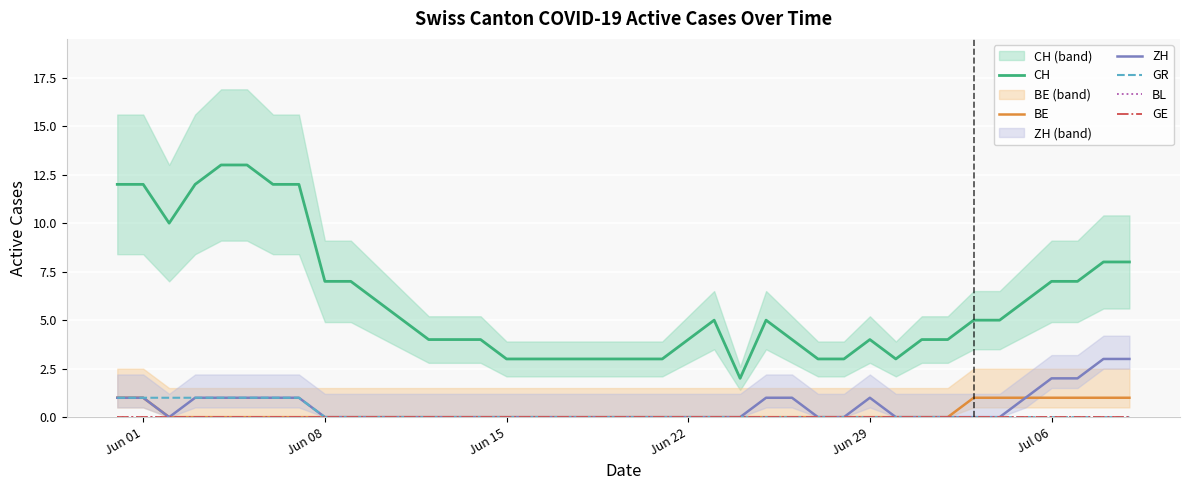

True or false: CH has a value of 3 at 24.

False